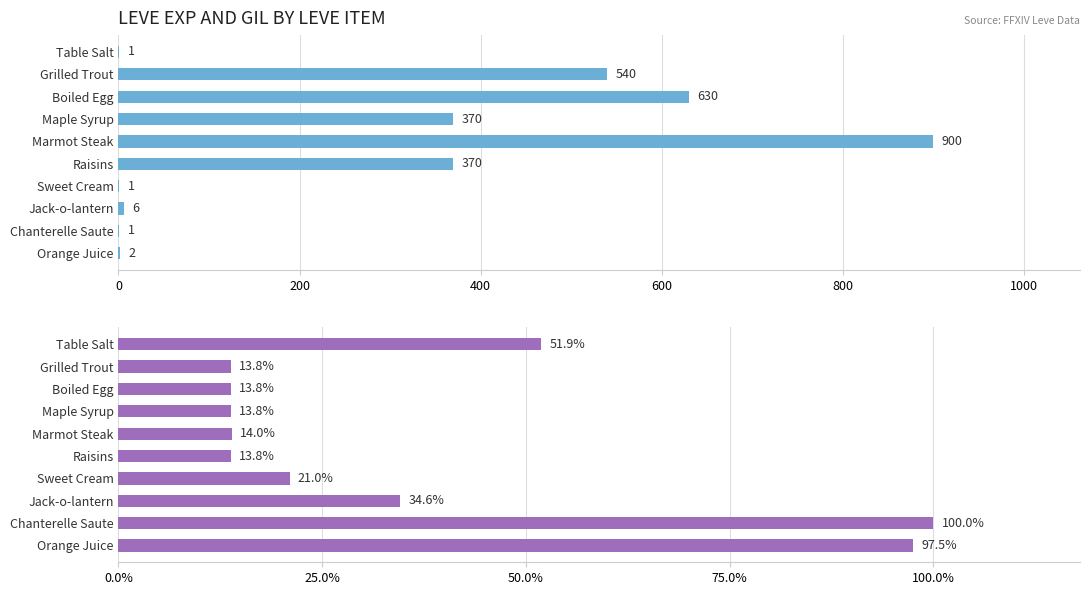

Reading left to right, transcribe all the data shown in this chart.

Leve EXP: 1	540	630	370	900	370	1	6	1	2
Leve Gil: 420	112	112	112	113	112	170	280	810	790